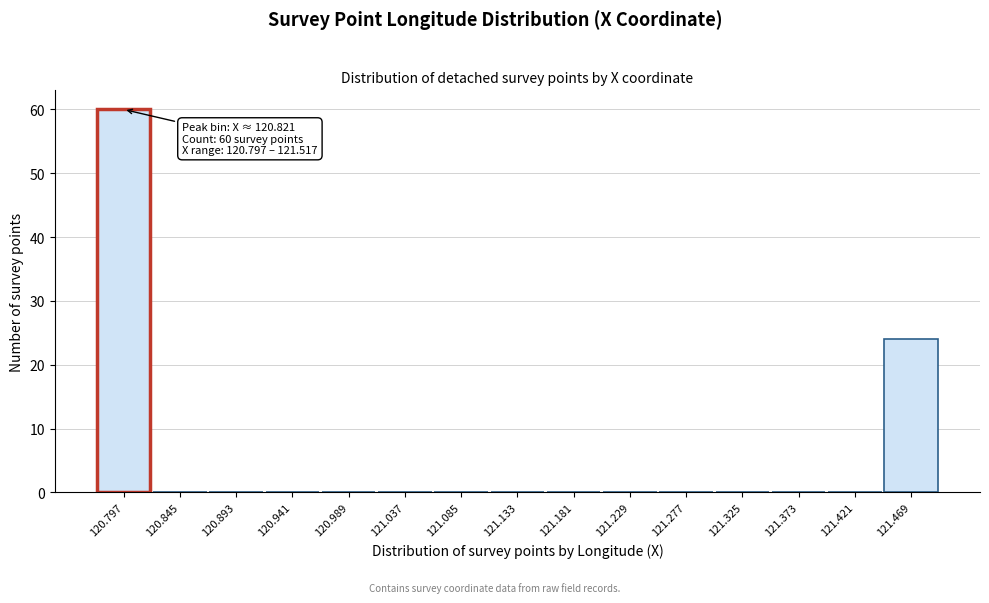

Reading left to right, list all the values displayed in this chart.

120.797=60	120.845=0	120.893=0	120.941=0	120.989=0	121.037=0	121.085=0	121.133=0	121.181=0	121.229=0	121.277=0	121.325=0	121.373=0	121.421=0	121.469=24